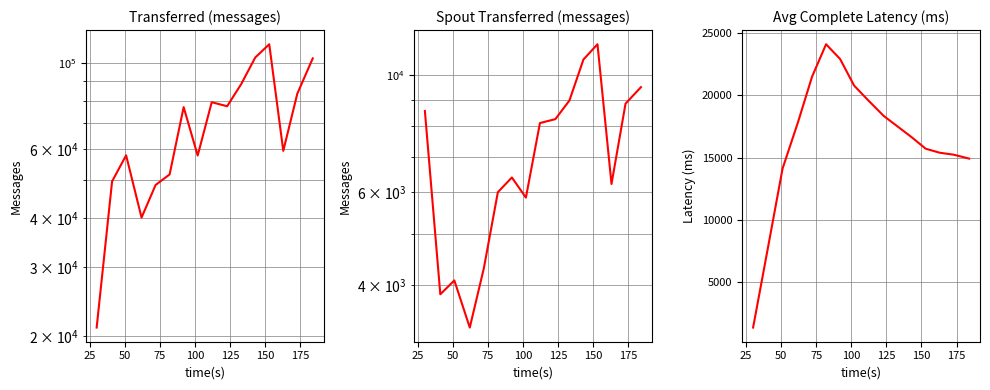

At 125, list the series in order from largest to smallest.

transferred (messages), spout_avg_complete_latency(ms), spout_transferred (messages)